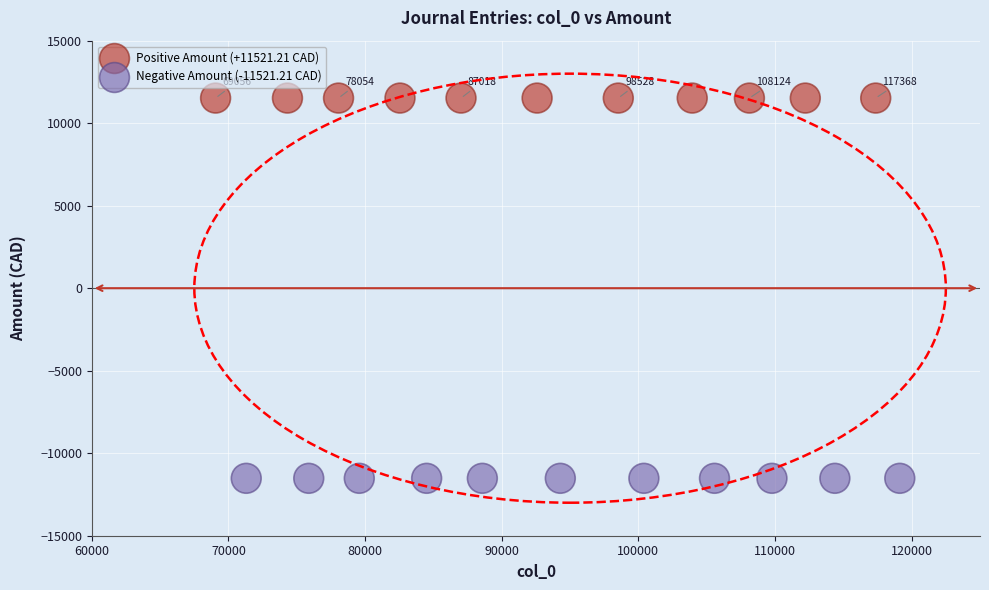

Which series reaches the maximum Y coordinate?

Positive Amount (+11521.21 CAD)